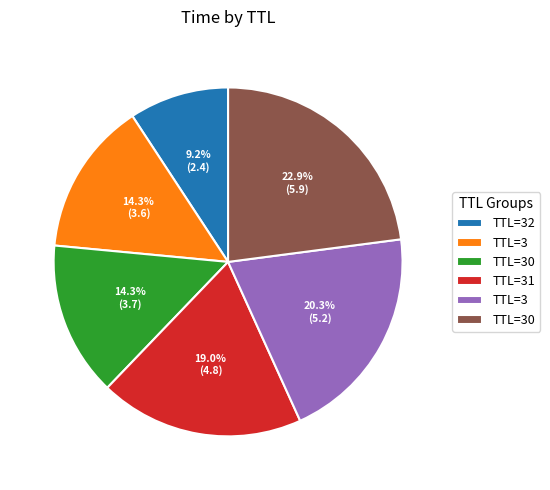

Is there a majority slice in this chart?

No